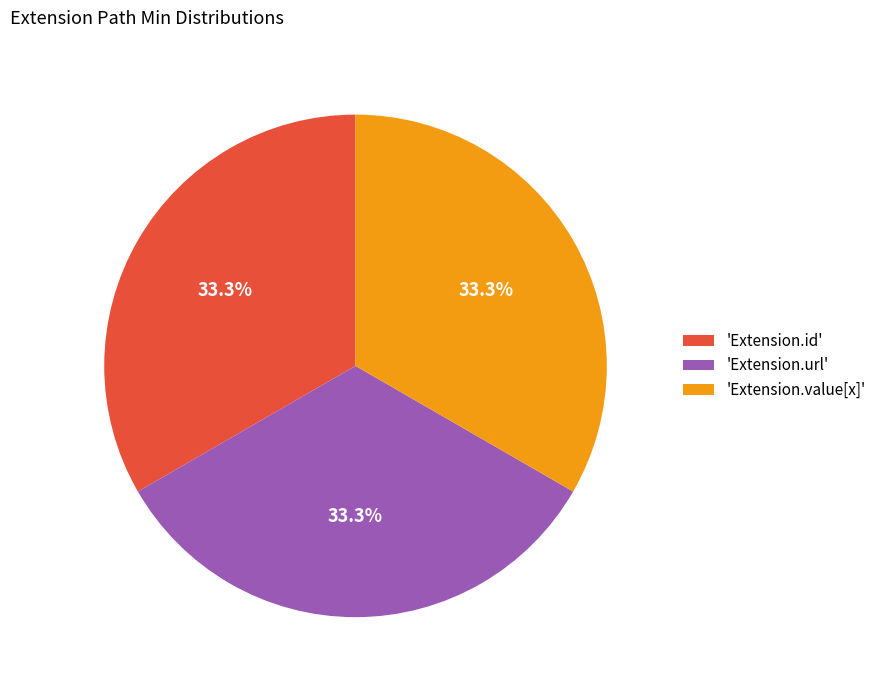

Do 'Extension.url' and 'Extension.id' together represent more than half of the pie?

Yes